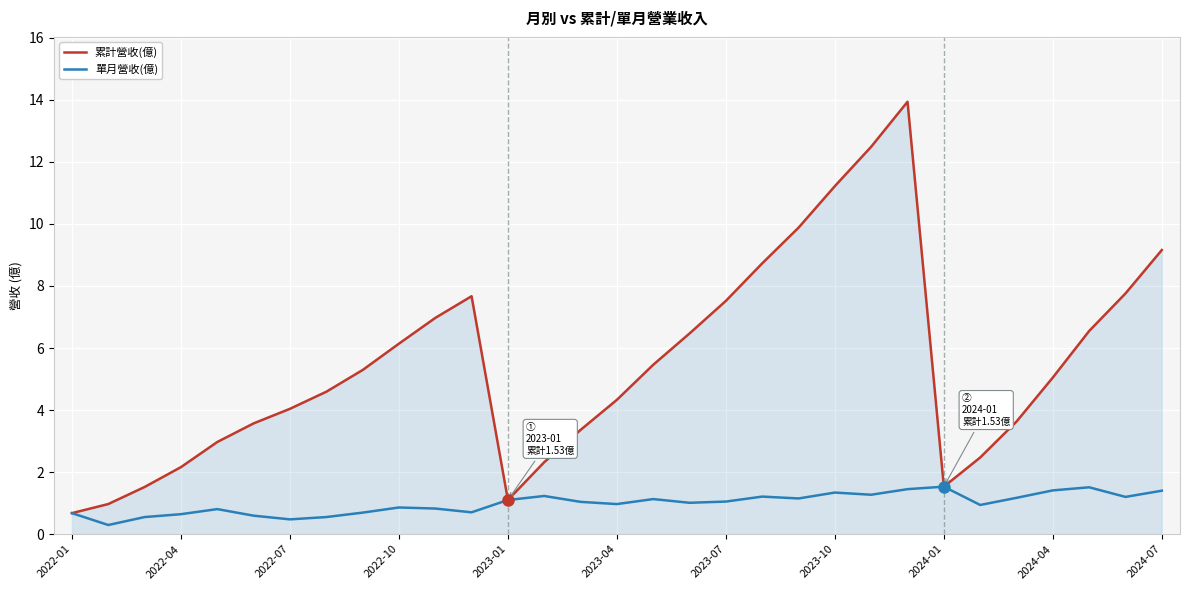

Which series has the widest spread of values?

累計營收(億)